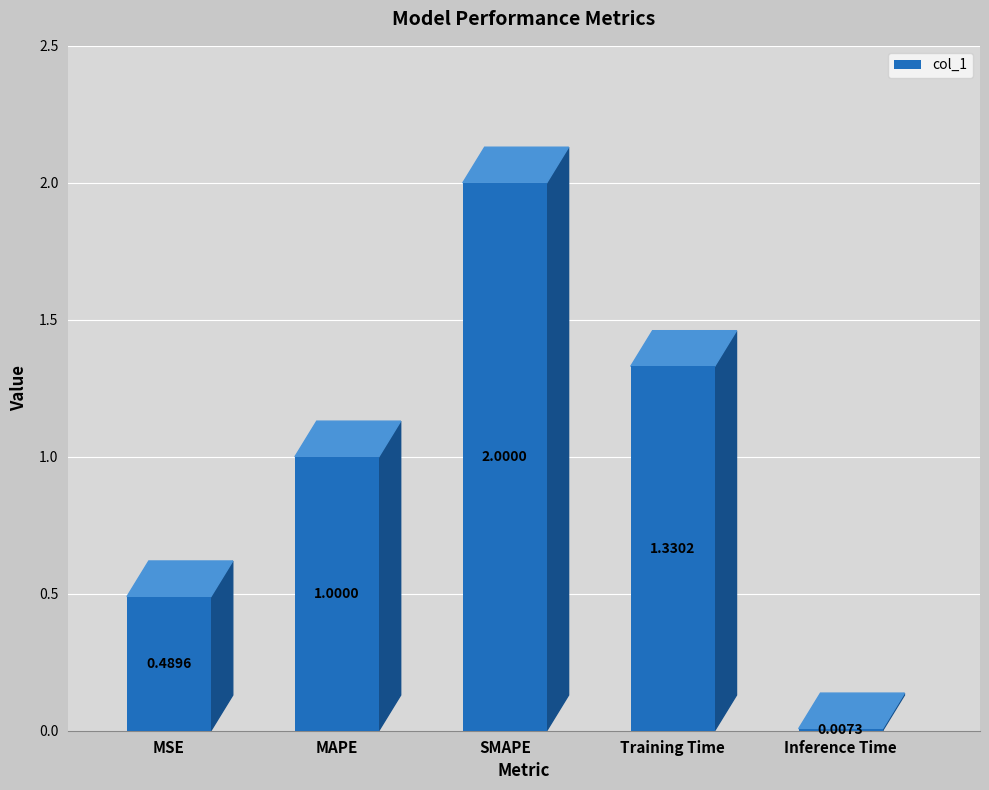

Are the bars horizontal?

No